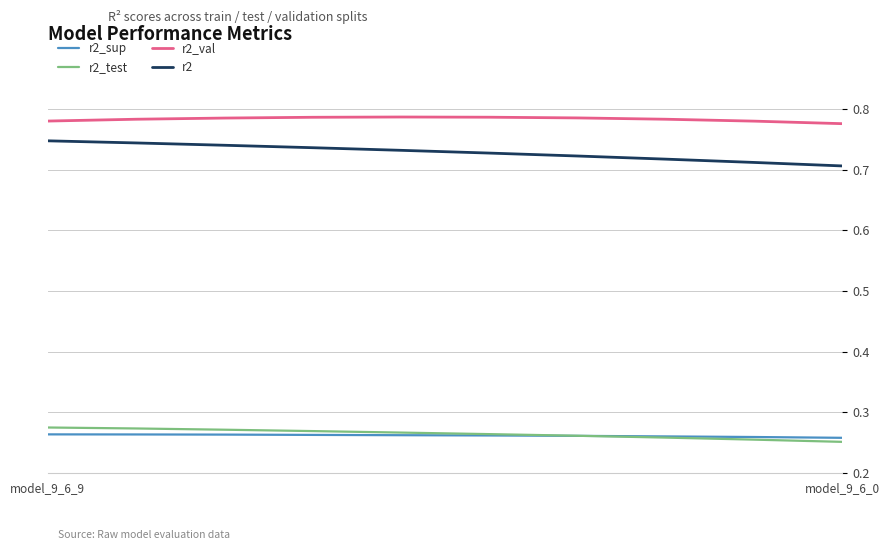

True or false: r2_val and r2_test intersect in this chart.

False